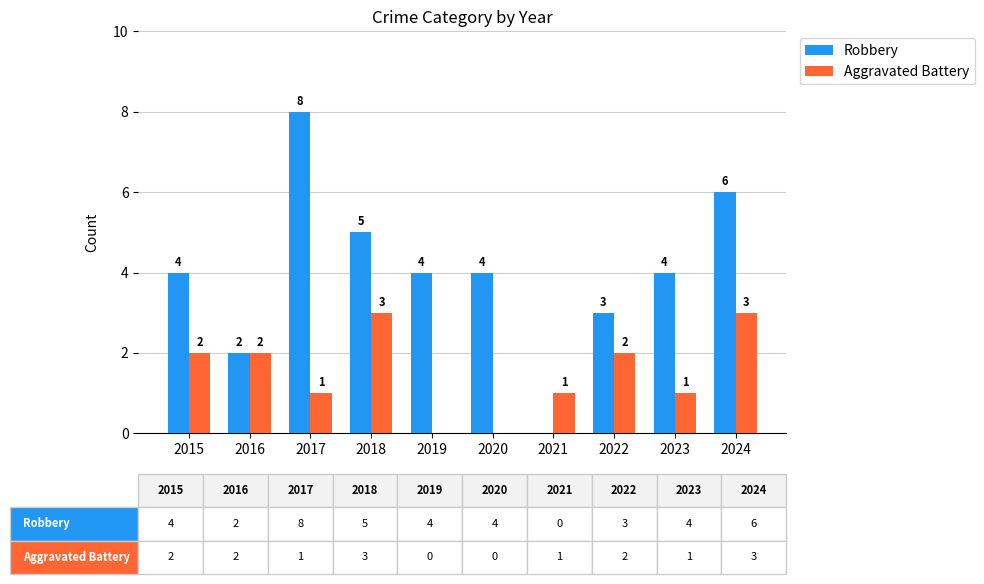

What is the maximum value for Aggravated Battery?

3